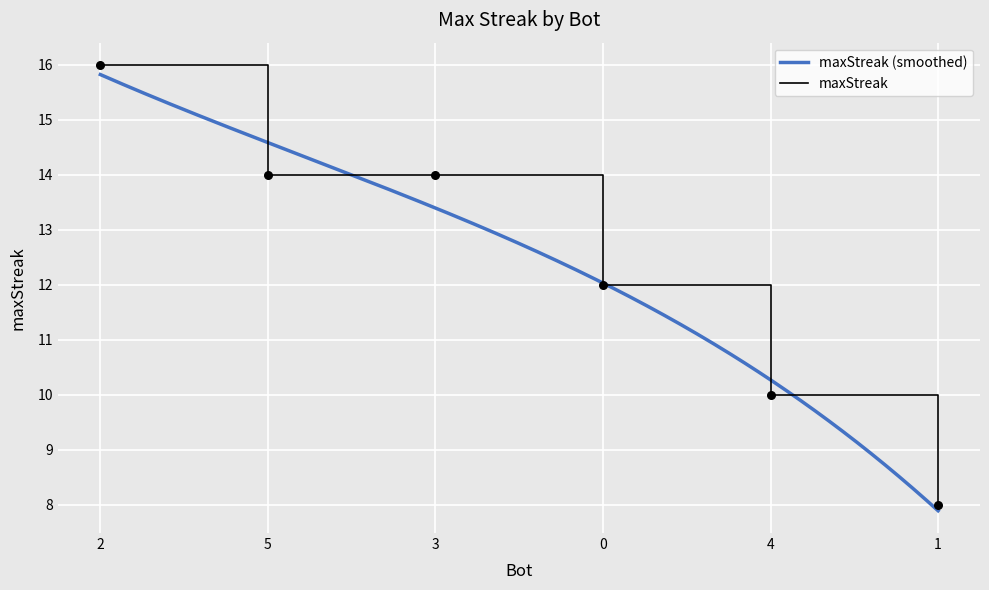

What is the change in value from 0 to 1?

-4